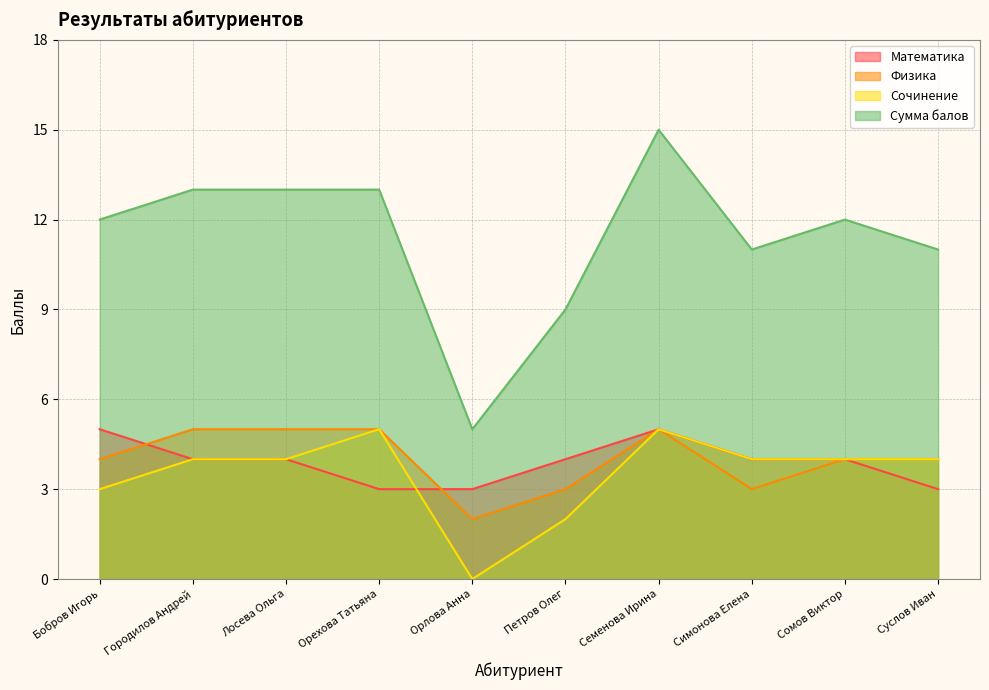

What is the label of the 1st point from the right?

Суслов Иван